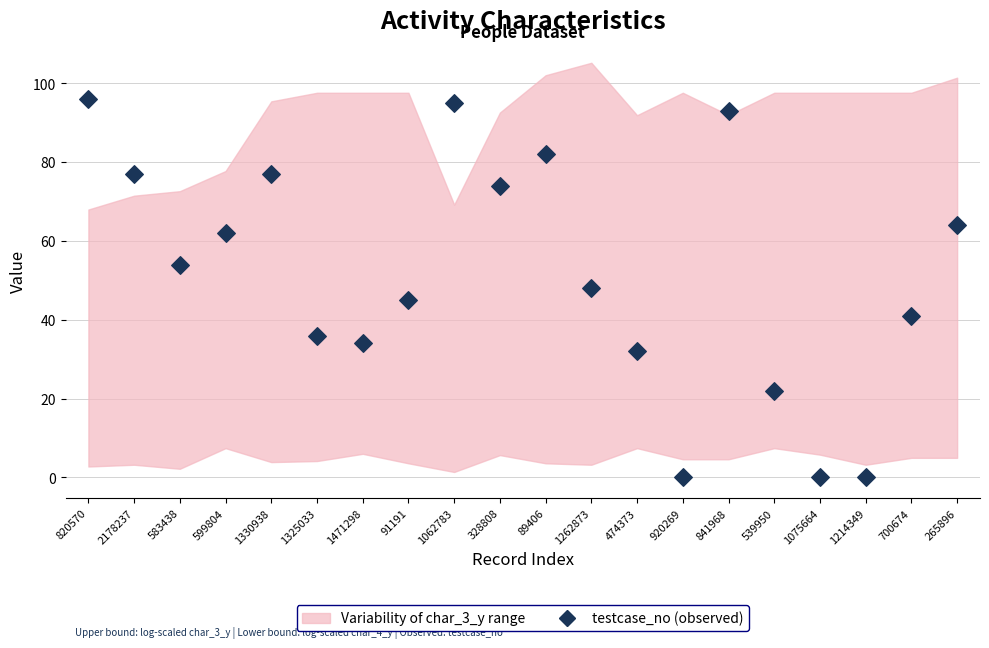

What is the range of Y values (max minus min)?

96